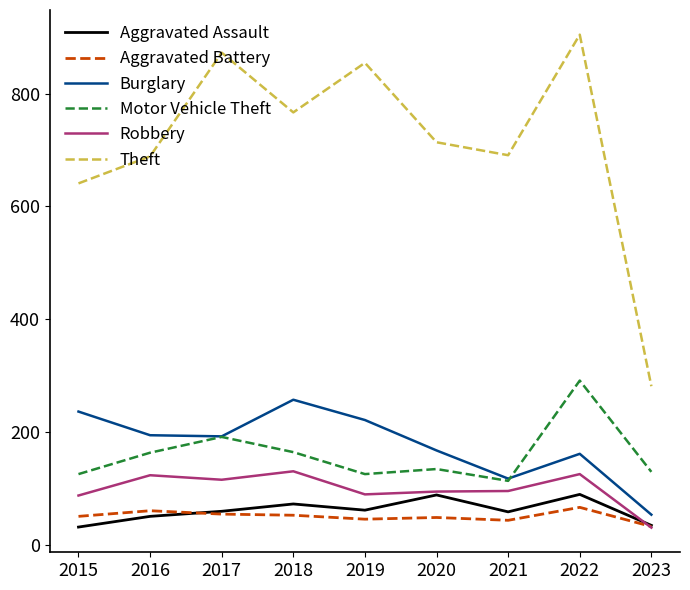

True or false: Theft and Aggravated Battery cross at least once.

False